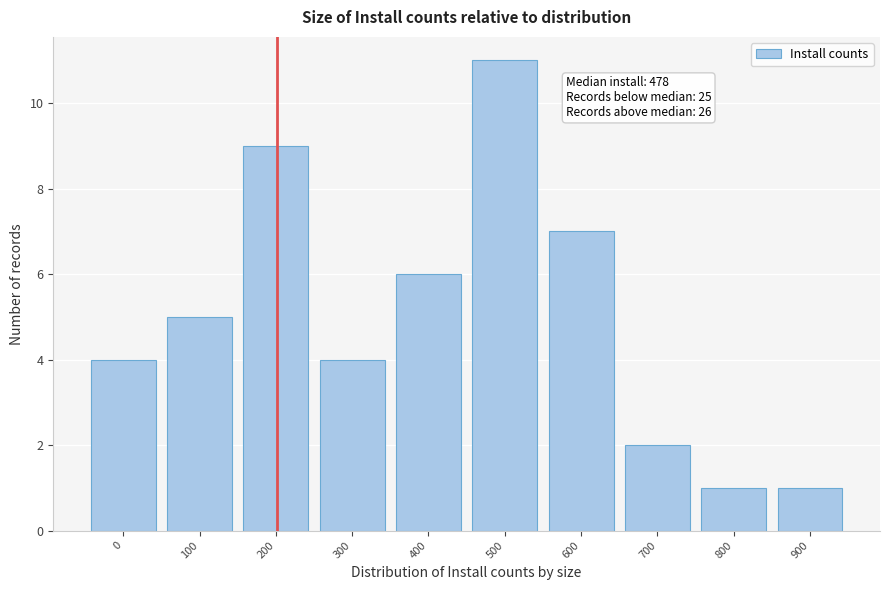

Reading left to right, what are all the values shown in this chart?

4	5	9	4	6	11	7	2	1	1